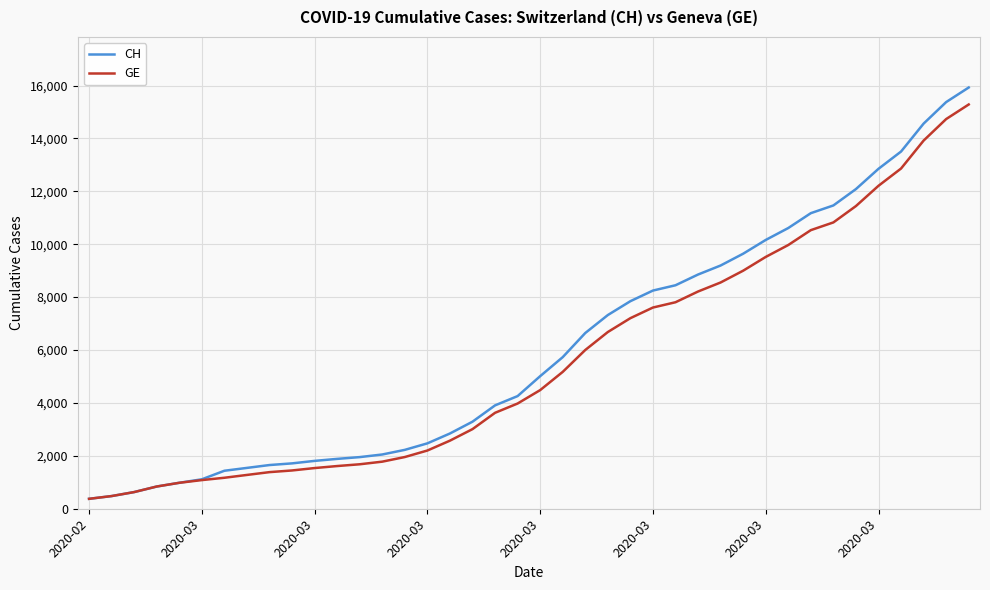

What is the minimum value for GE?

375